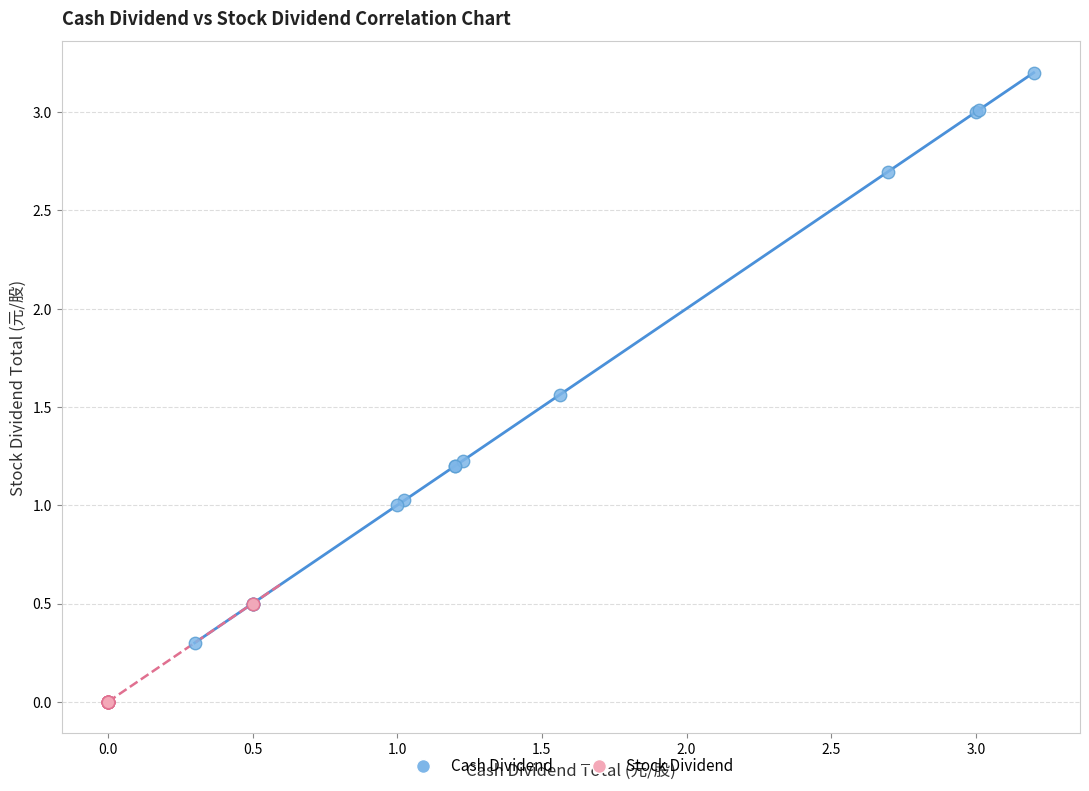

Which series contains the lowest Y value?

Stock Dividend